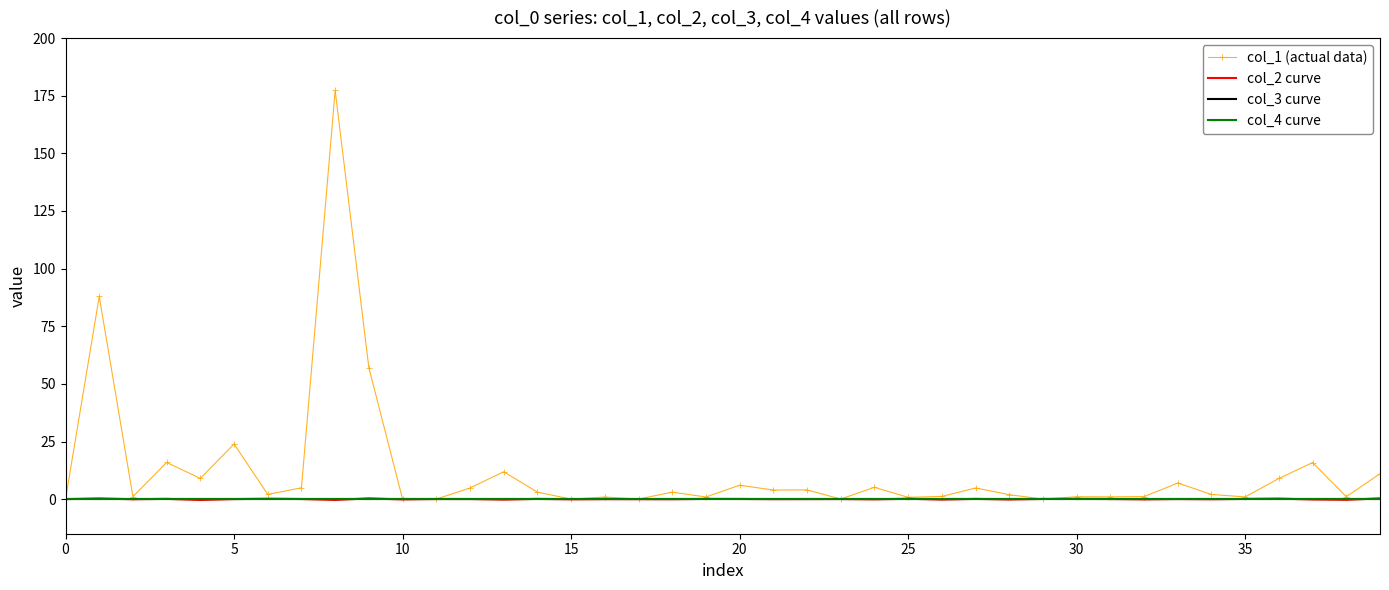

What are all the series names shown in the legend?

col_1 (actual data), col_2 curve, col_3 curve, col_4 curve